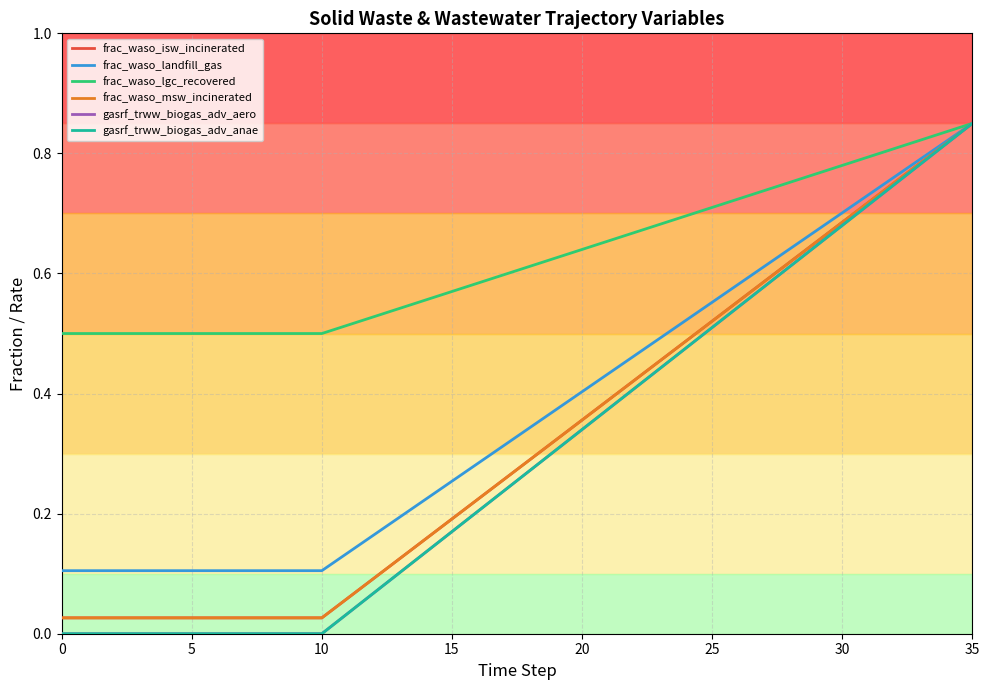

What is the difference between the maximum and minimum values in the frac_waso_isw_incinerated series?

0.8